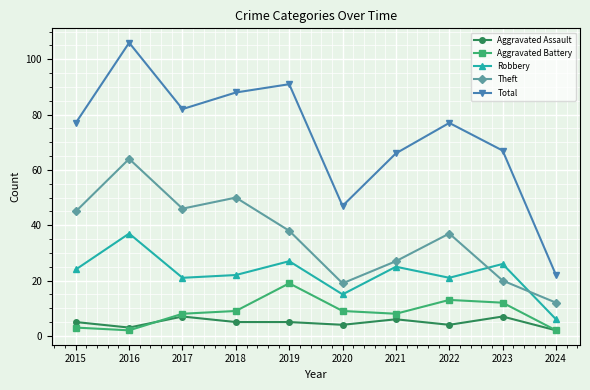

What is the maximum value shown in the chart?

106